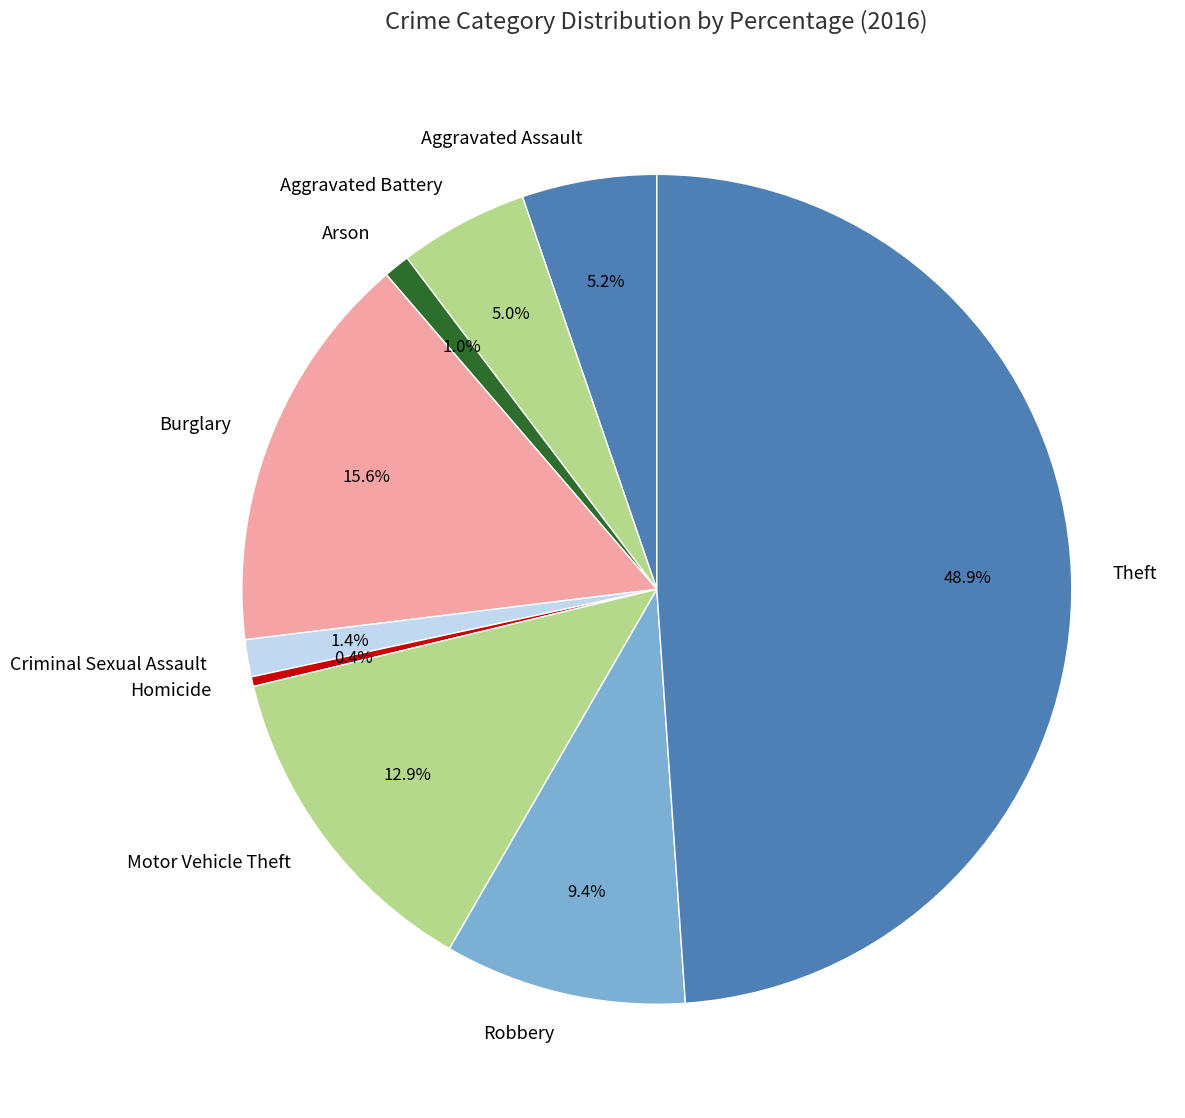

Count the number of slices in the pie.

9